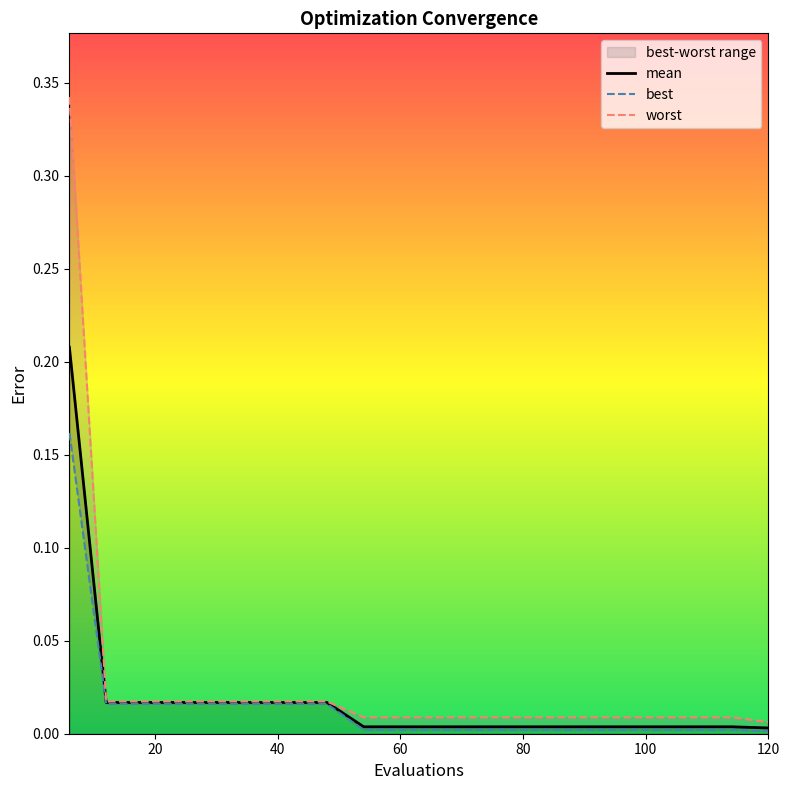

List the series in order of their overall mean, highest first.

worst, mean, best